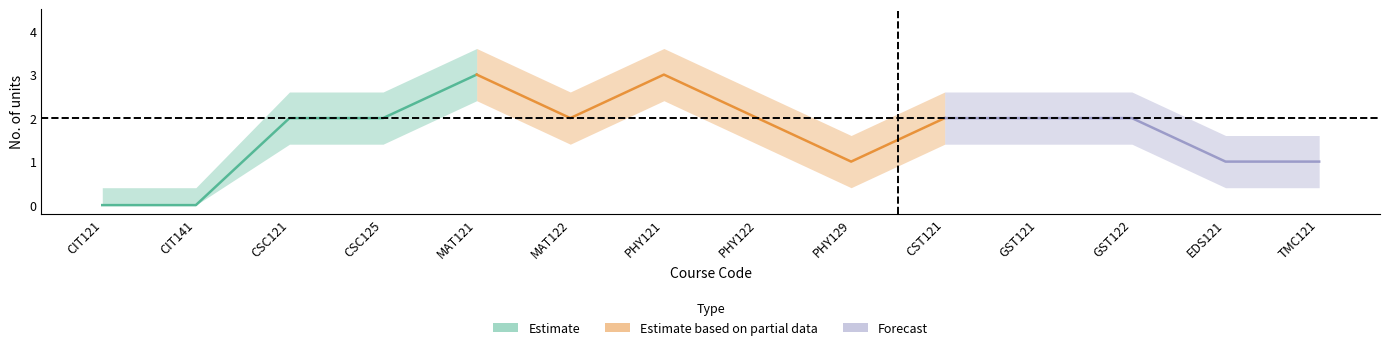

What is the label of the 6th point from the right?

PHY129